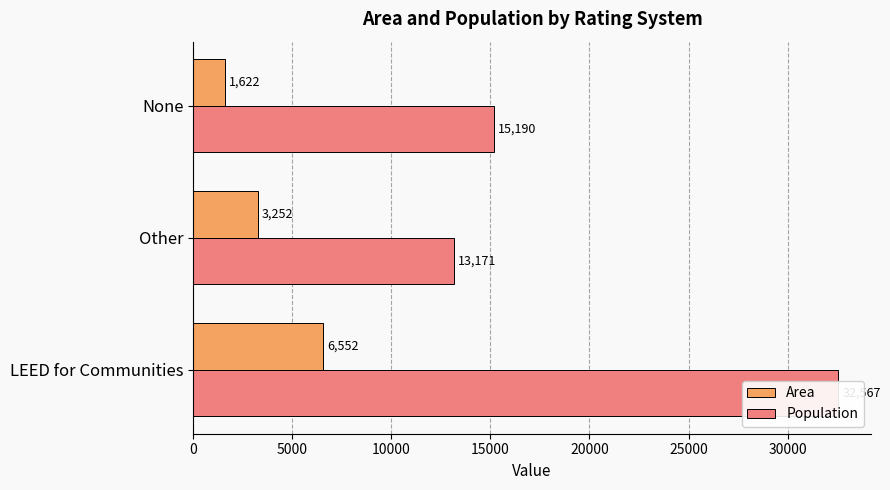

How many bars are there in each group?

2